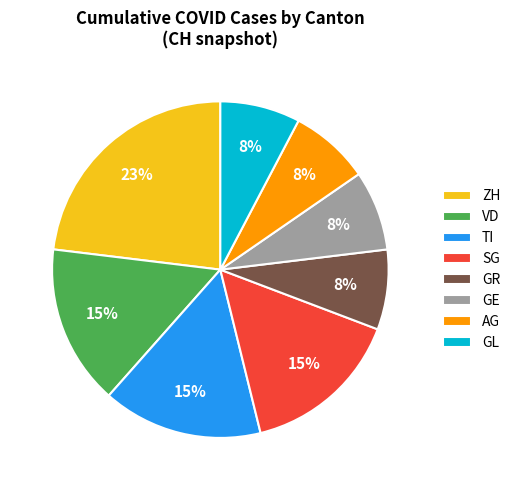

To the nearest percent, what is the average slice percentage?

12%